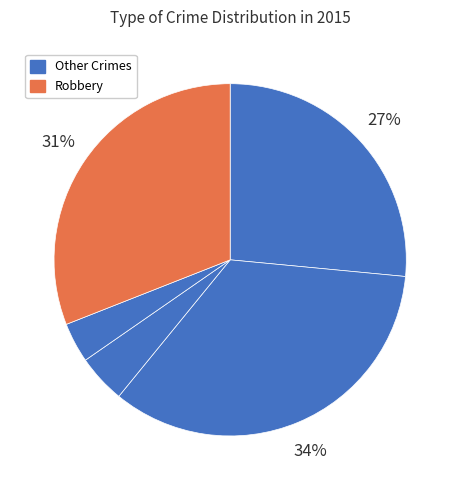

How many segments does this pie chart have?

5